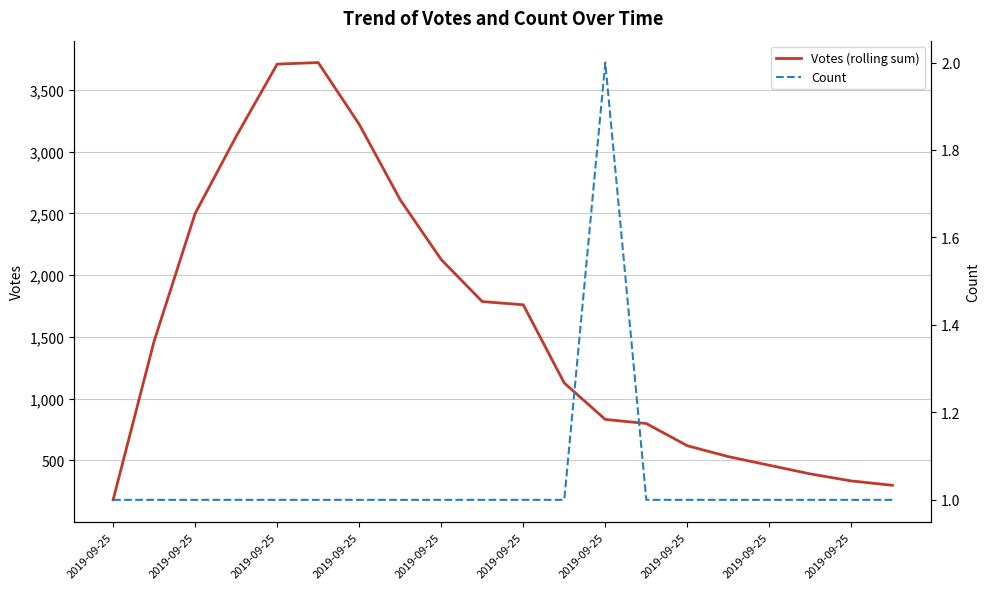

Reading left to right, list all the values displayed in this chart.

Votes (rolling sum): 181	1466	2499	3123	3708	3721	3221	2610	2126	1786	1760	1127	832	799	619	531	461	391	334	299
Count: 1	1	1	1	1	1	1	1	1	1	1	1	2	1	1	1	1	1	1	1